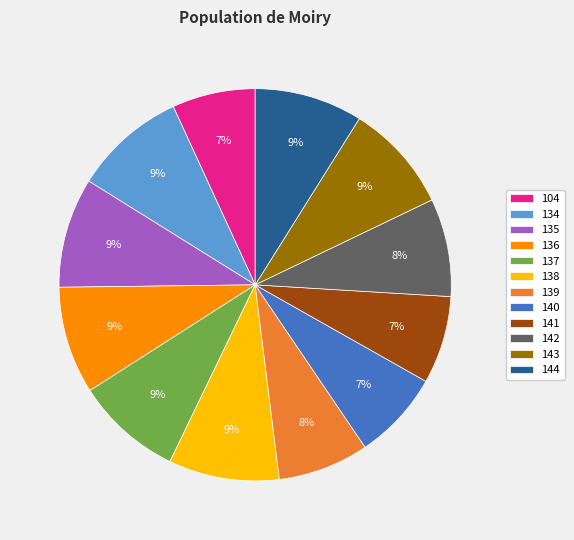

Does 143 represent more than half of the total?

No